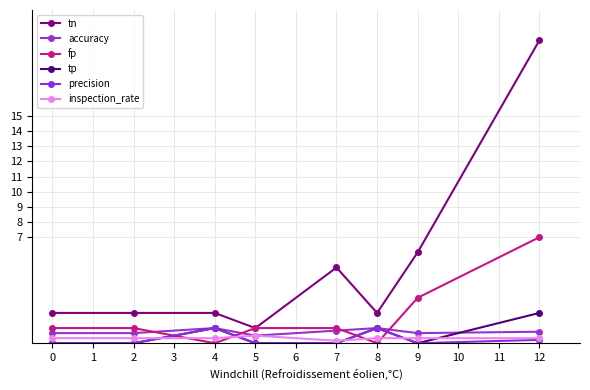

Between 2 and 5, which series saw the biggest shift?

tn